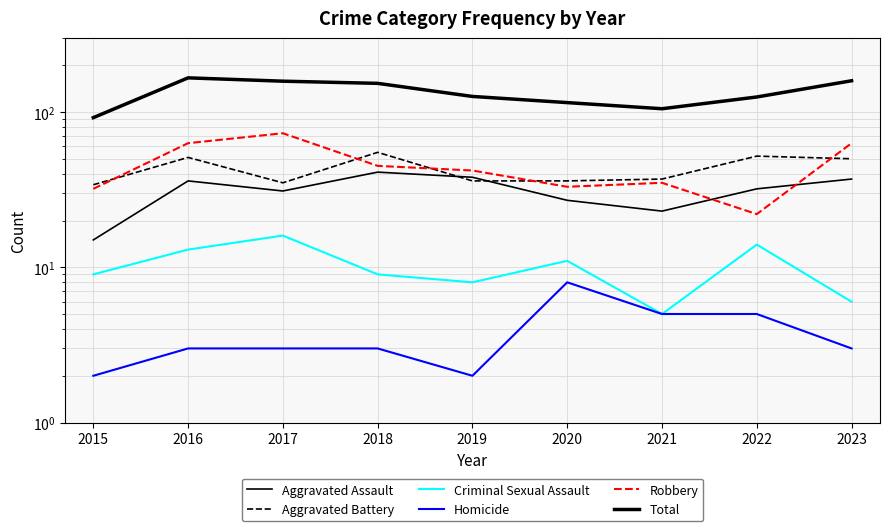

True or false: Aggravated Battery and Homicide intersect in this chart.

False